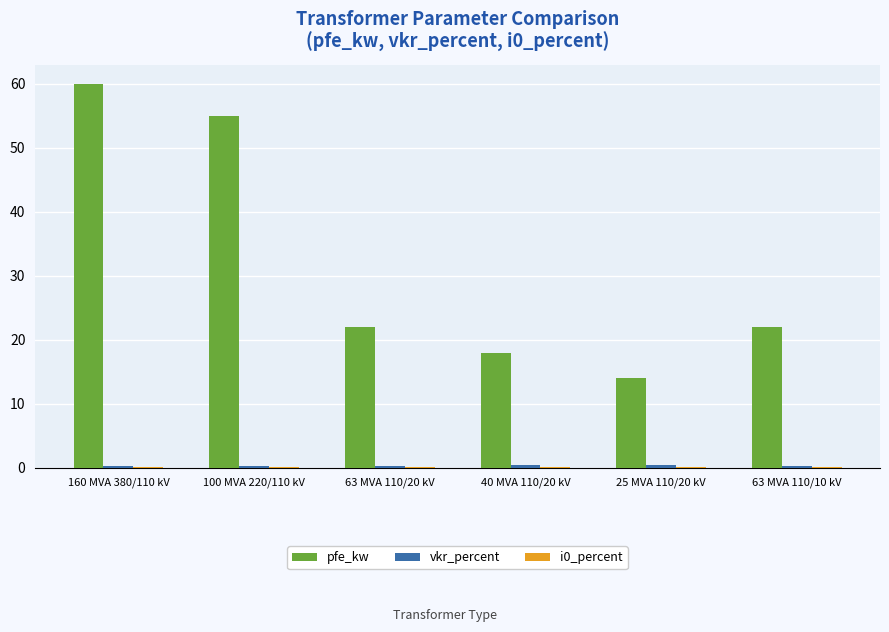

Are the bars grouped side by side (vs. stacked)?

Yes